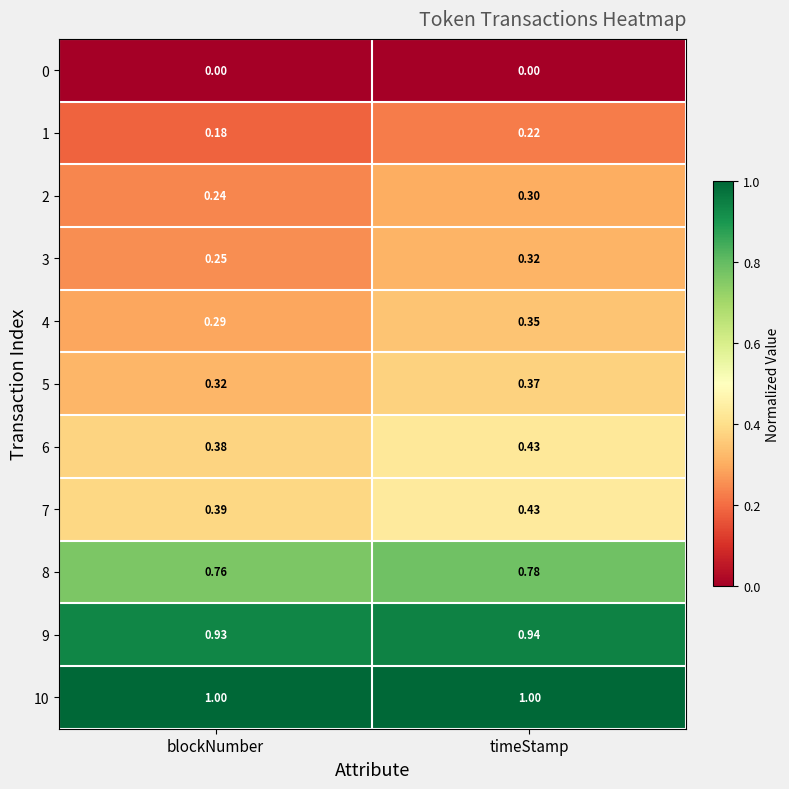

Is the value of 3 at timeStamp greater than the value of 10 at blockNumber?

No